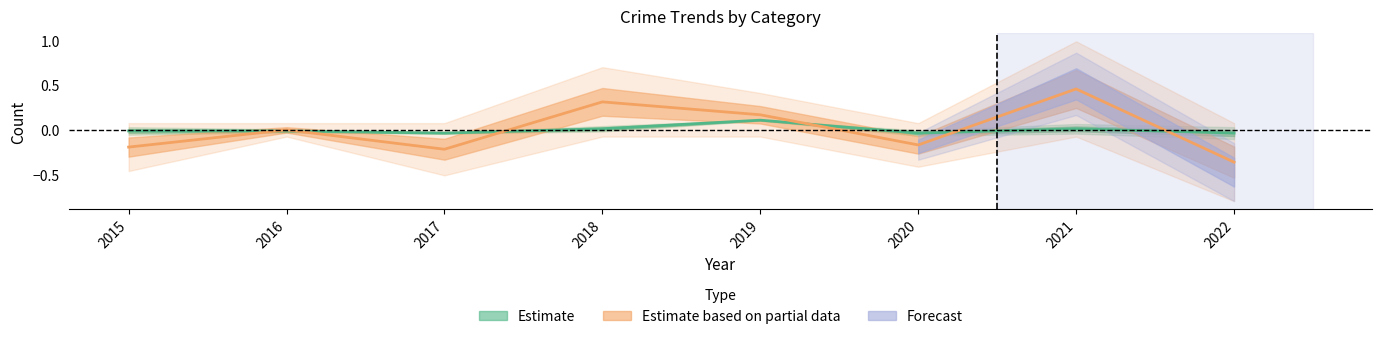

At which category is the sum across all series the highest?

2021